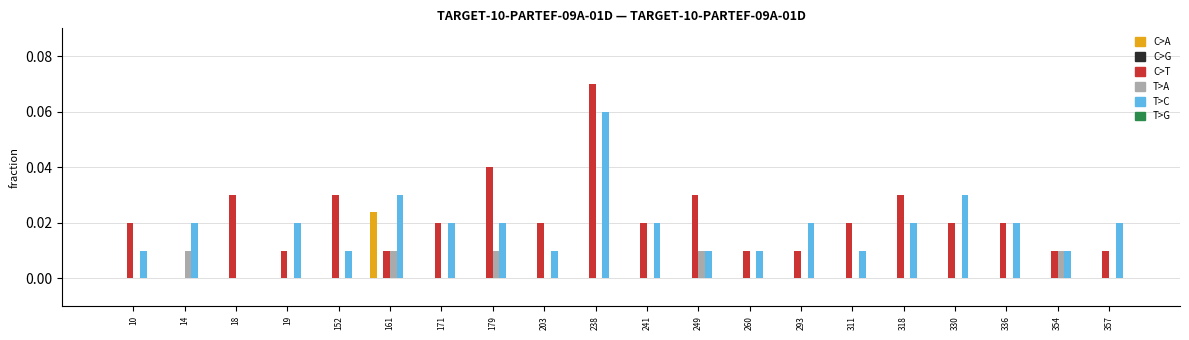

Is it true that C>T equals 0.0 at 161?

True